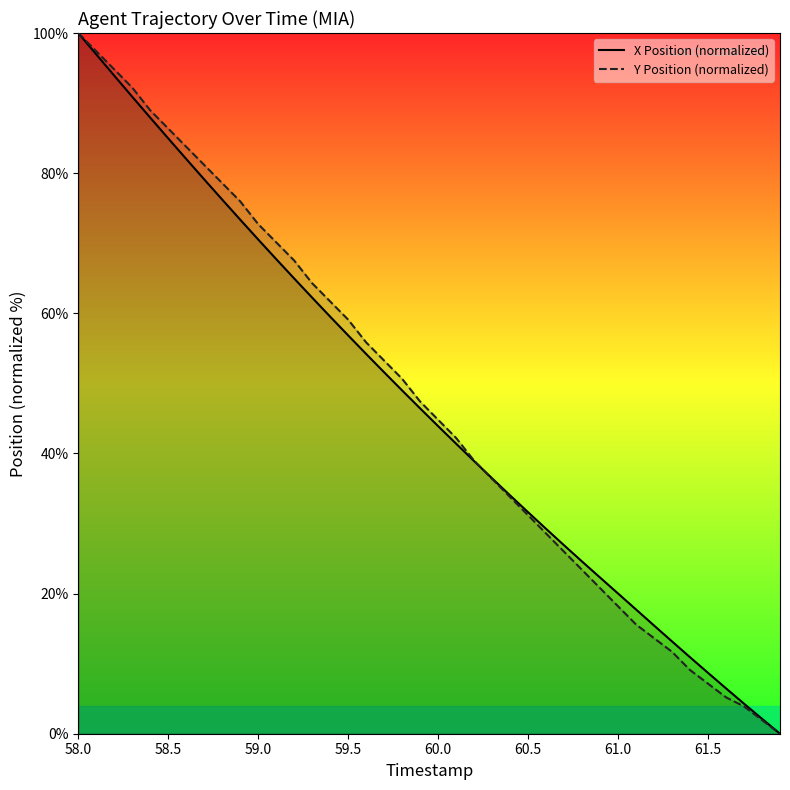

Is it true that Y Position (normalized) equals 7.1 at 61.5?

True